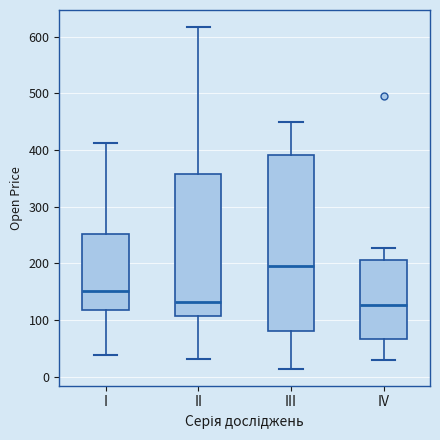

Where is the lower edge of the box for III on the y-axis? The values are not printed on the chart, so give them approximately, as read against the axis.

80